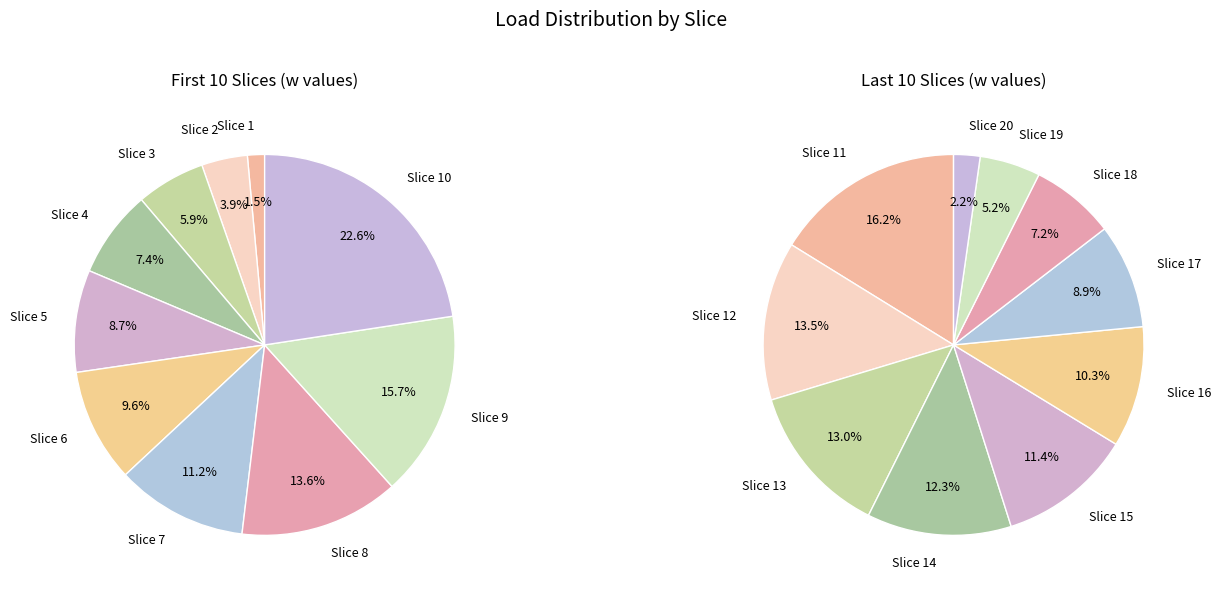

Count the number of slices in the pie.

20